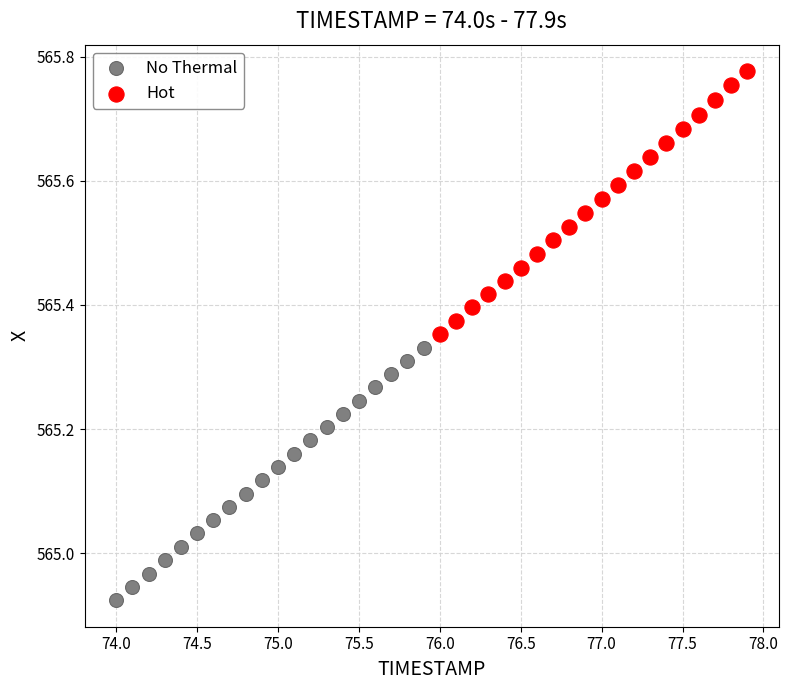

Which series has the widest spread of Y values?

Hot